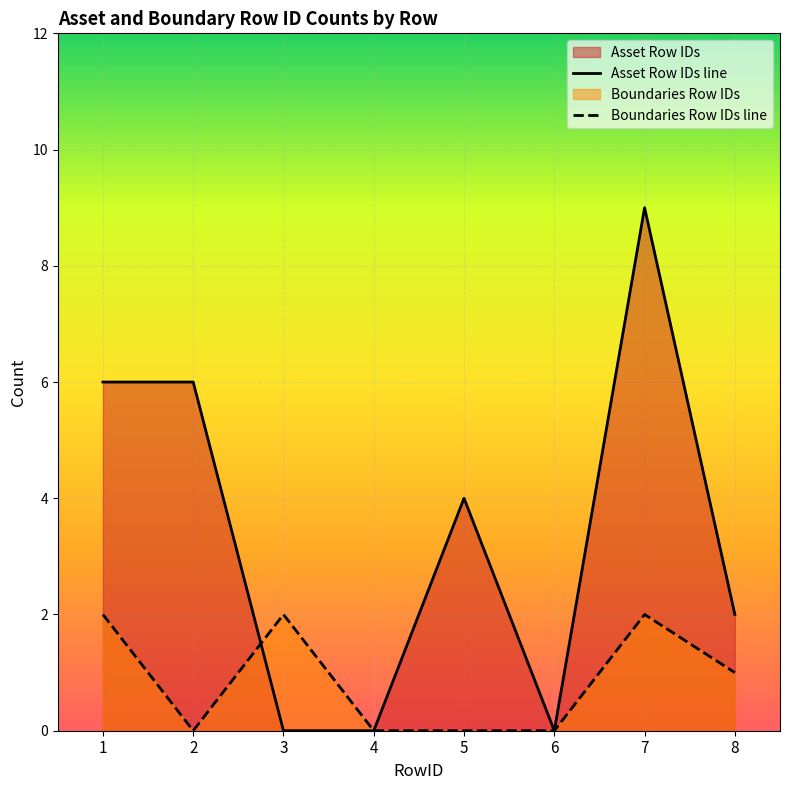

How many intersections are there between Asset Row IDs and Boundaries Row IDs?

1